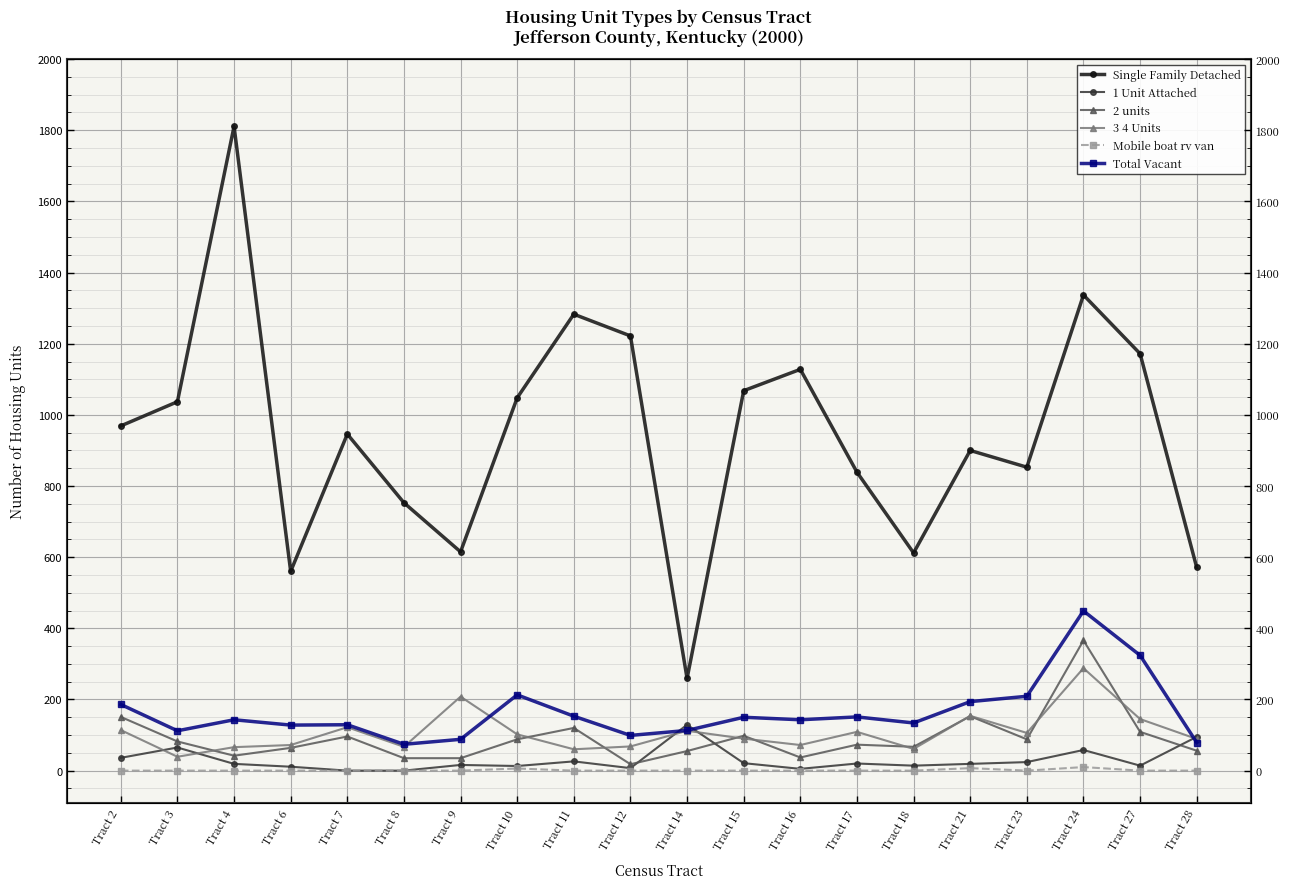

The value of Single Family Detached at Tract 3 is 426. True or false?

False